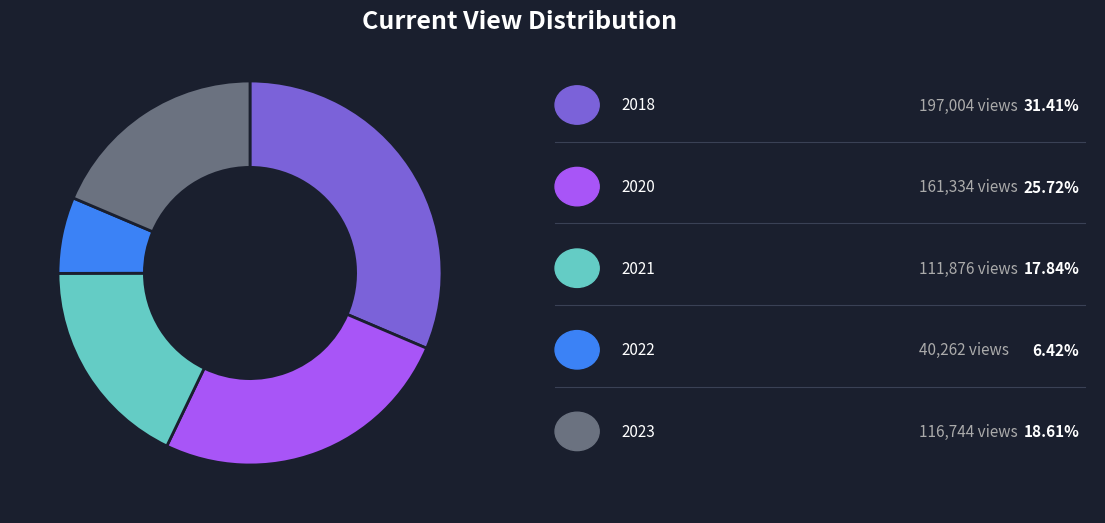

Is there any slice that represents more than half of the pie?

No